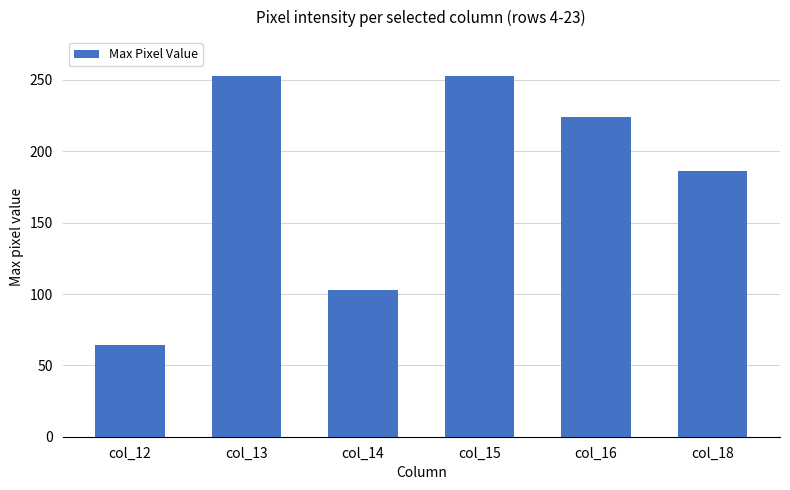

Count the values in the range 103 to 253.

5